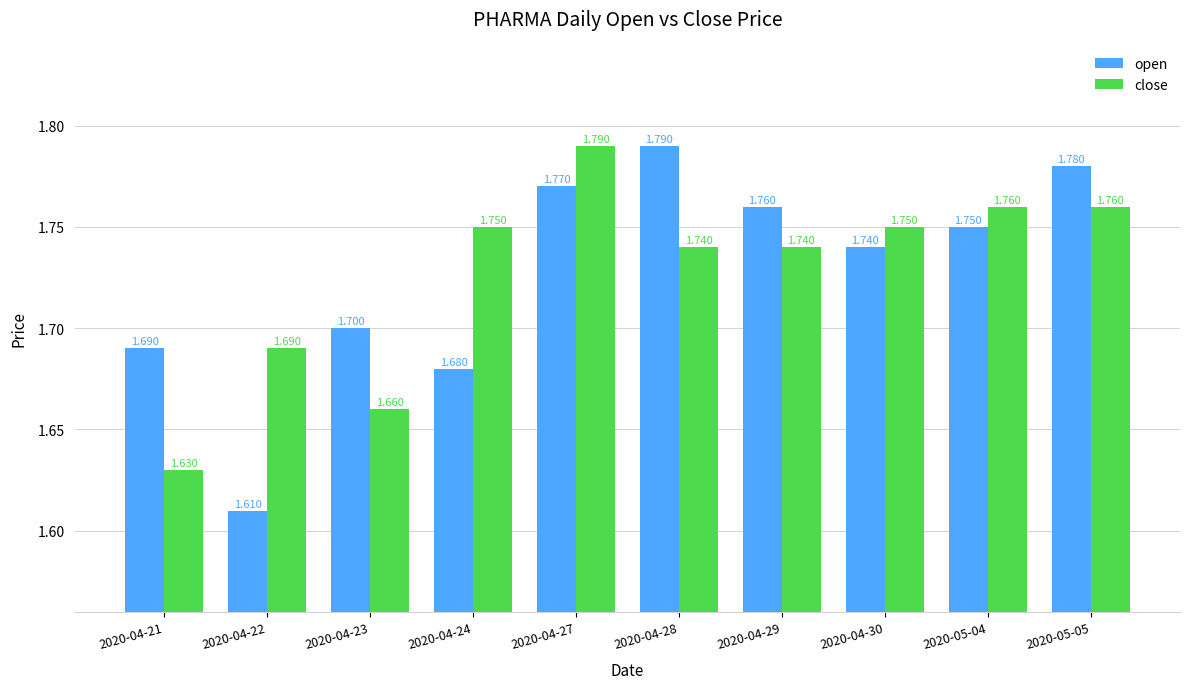

How many bars are there in total?

20